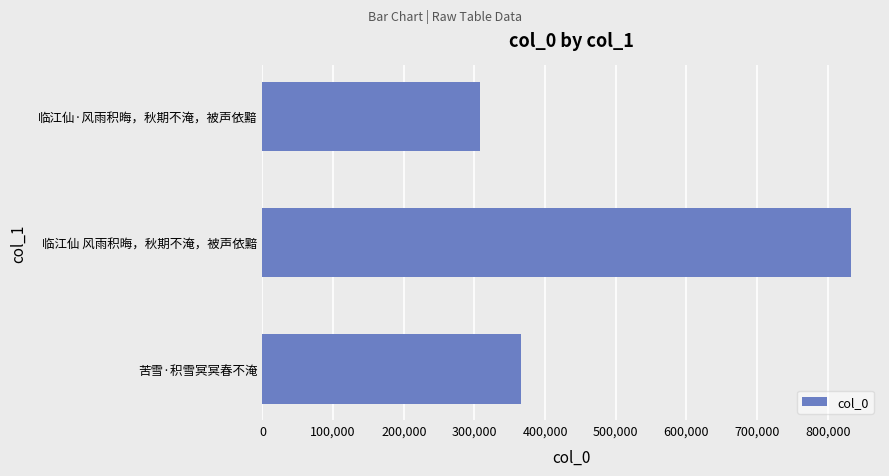

Rank the categories by value from highest to lowest.

临江仙 风雨积晦，秋期不淹，被声依黯, 苦雪·积雪冥冥春不淹, 临江仙·风雨积晦，秋期不淹，被声依黯